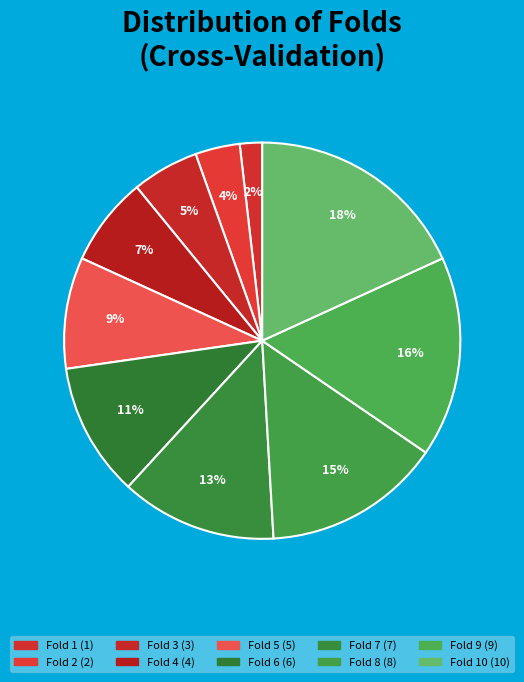

Count the number of slices in the pie.

10